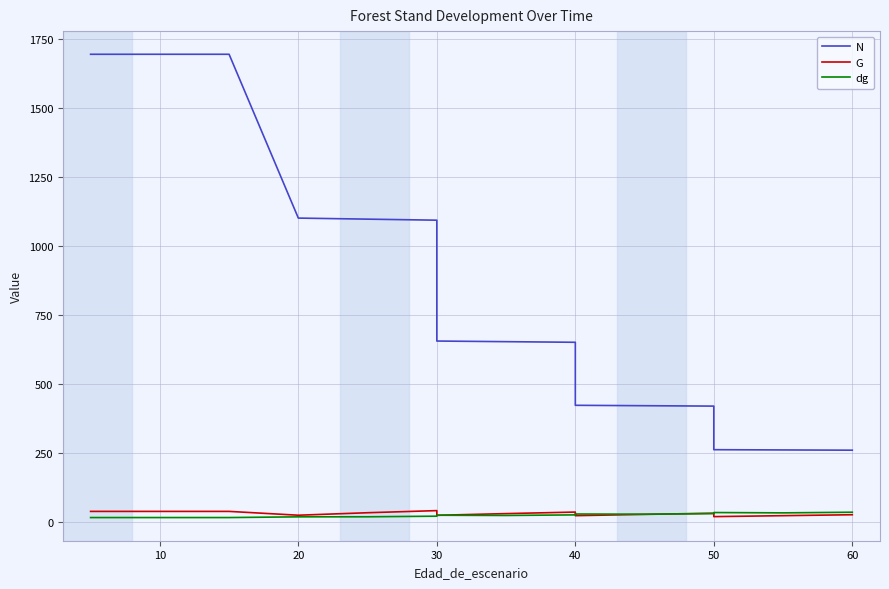

Count the number of categories in the chart.

16